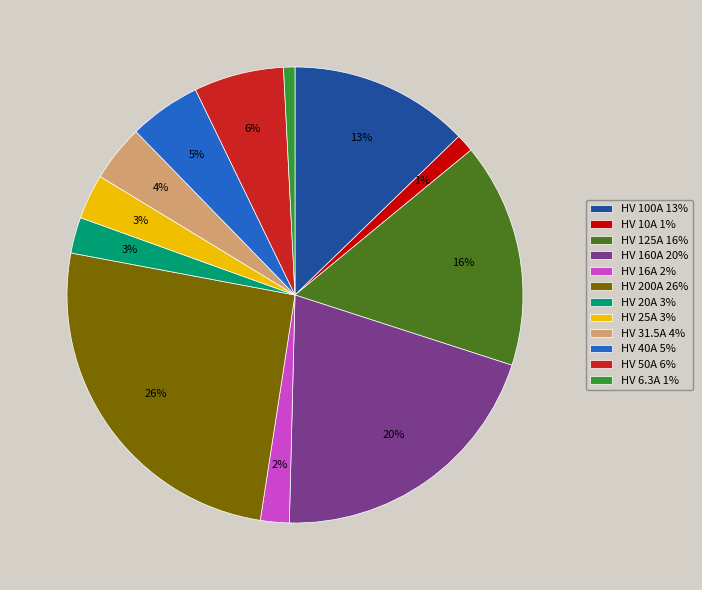

To the nearest percent, what is the difference between the largest and smallest slice percentages?

25%